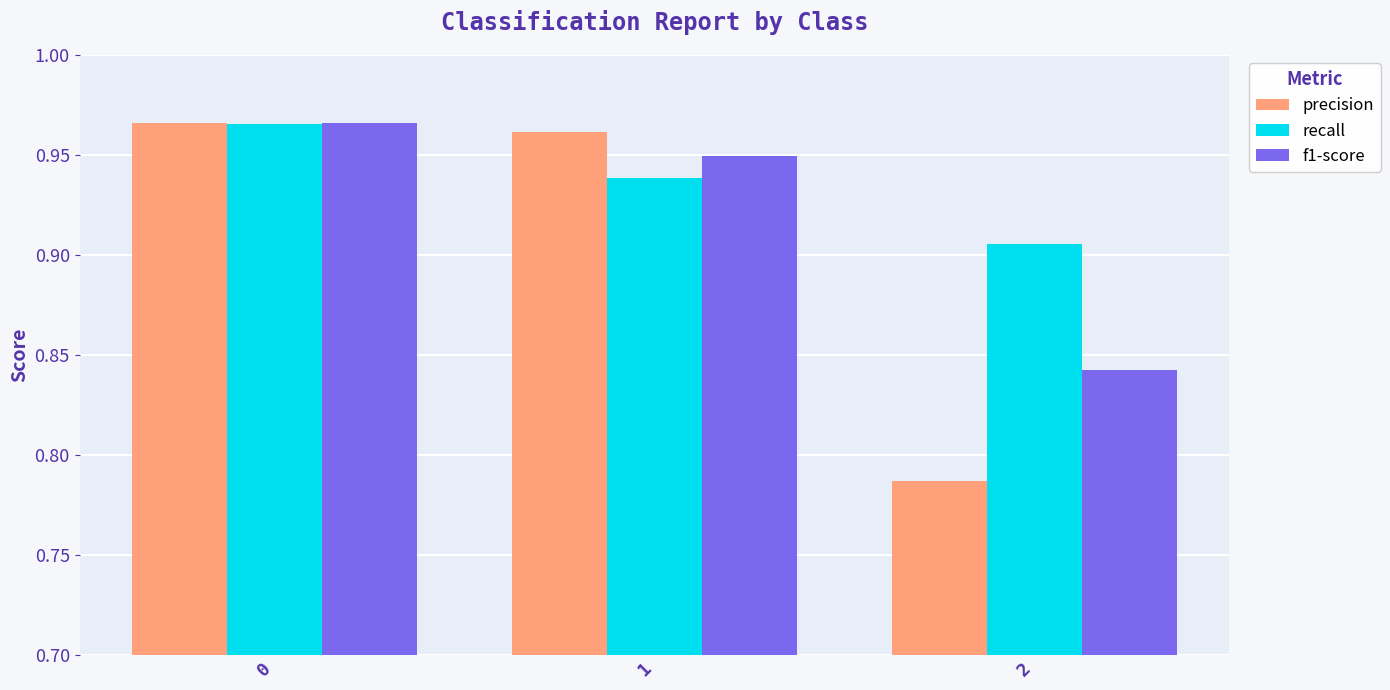

Which series has the largest total across all categories?

recall